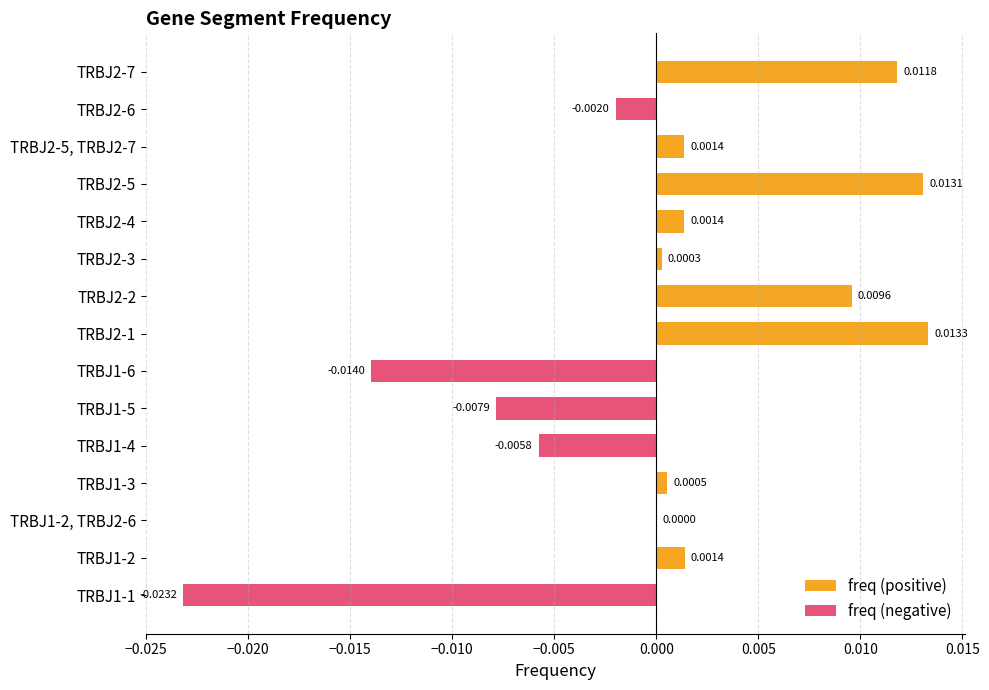

Rank the series by their average value, from lowest to highest.

freq (negative), freq (positive)